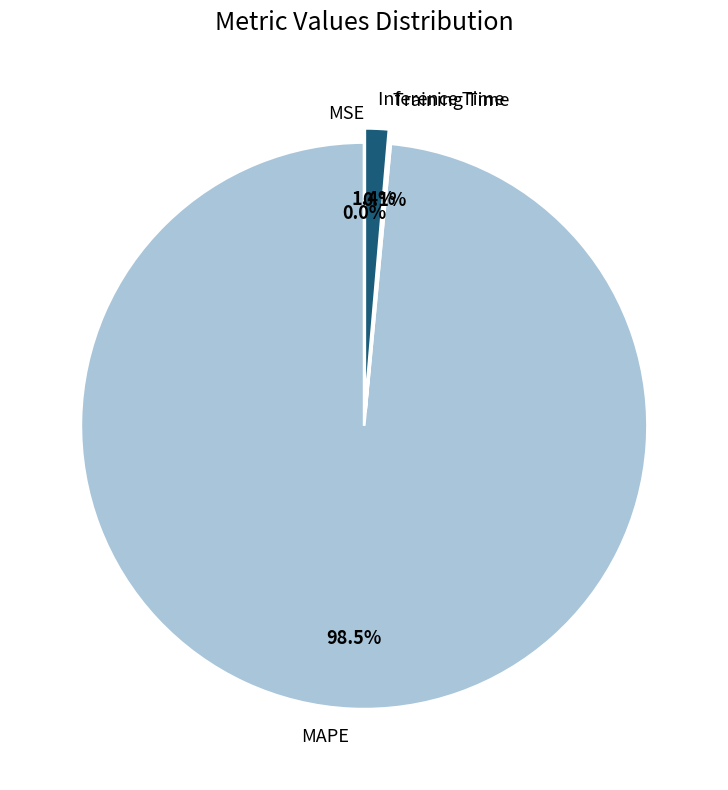

How much of the chart is everything except MAPE?

1.5%